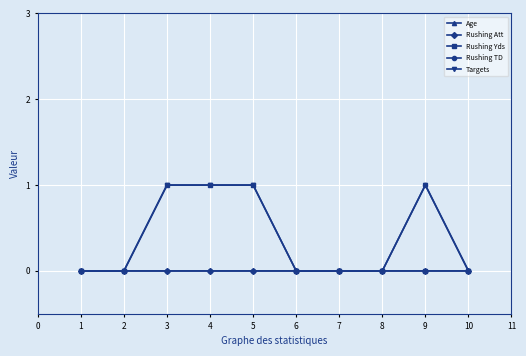

How many lines are shown in the chart?

5